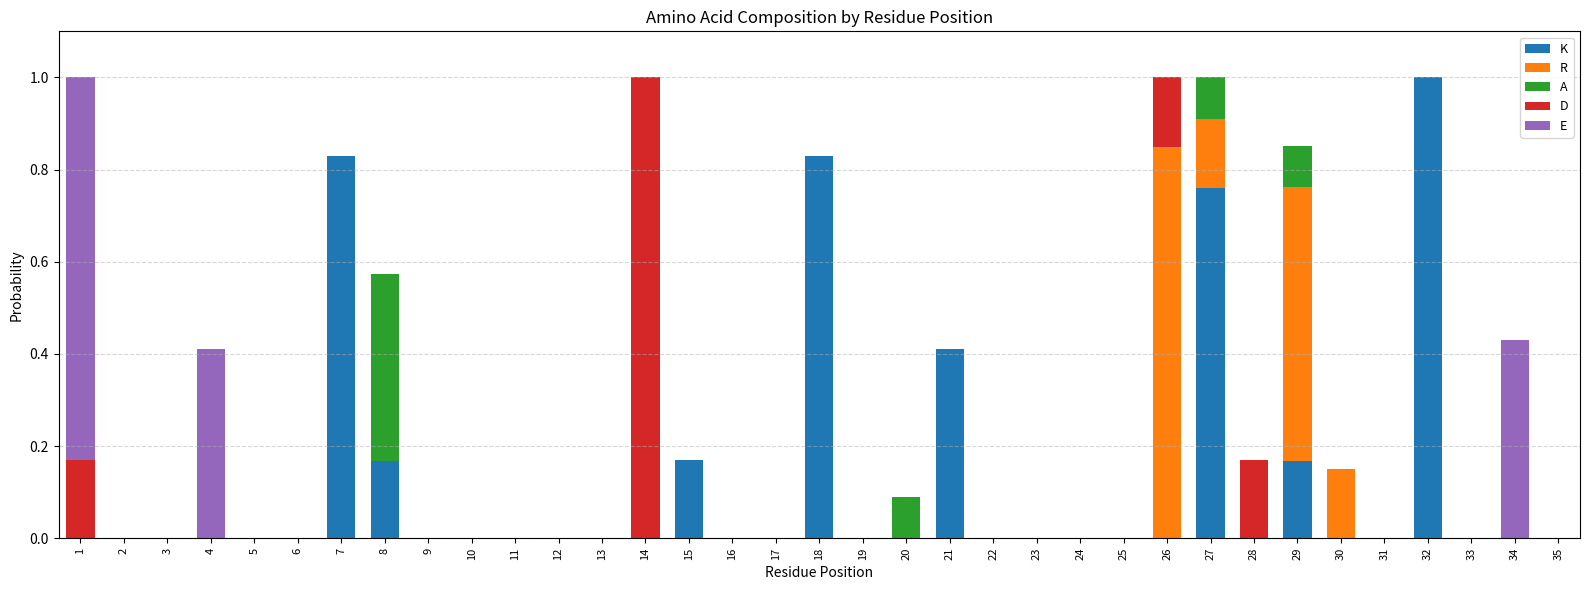

What is the highest value of the K series?

1.0